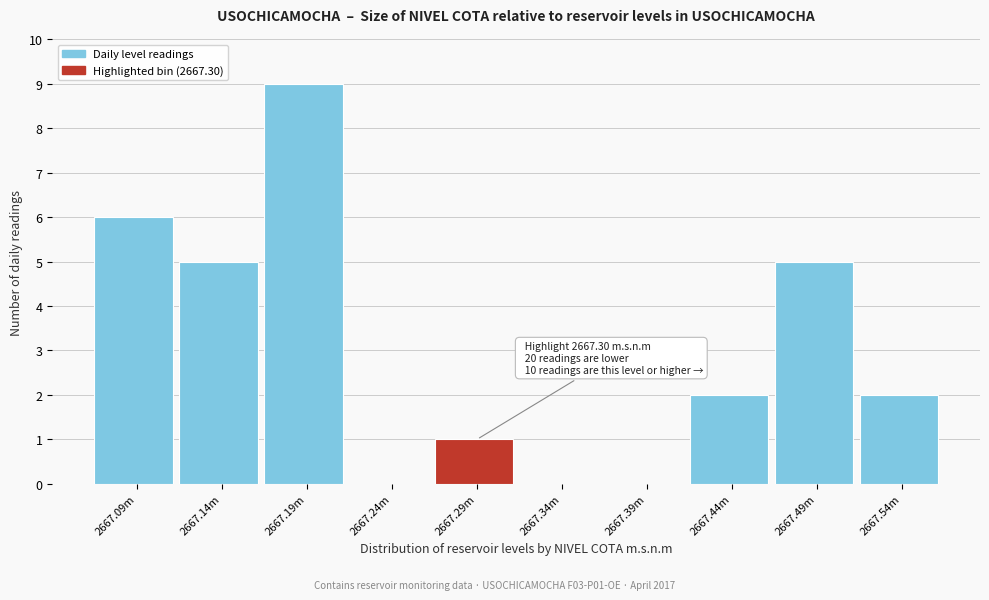

Reading left to right, what are all the values shown in this chart?

2667.09m=6	2667.14m=5	2667.19m=9	2667.24m=0	2667.29m=1	2667.34m=0	2667.39m=0	2667.44m=2	2667.49m=5	2667.54m=2